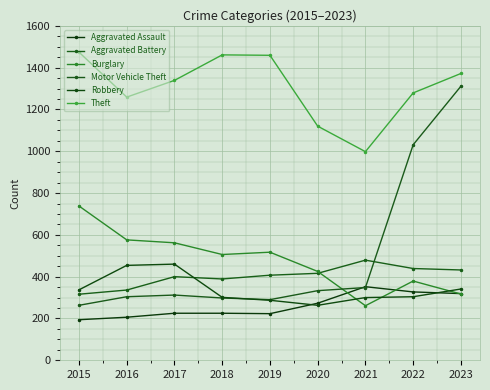

How many lines are shown in the chart?

6